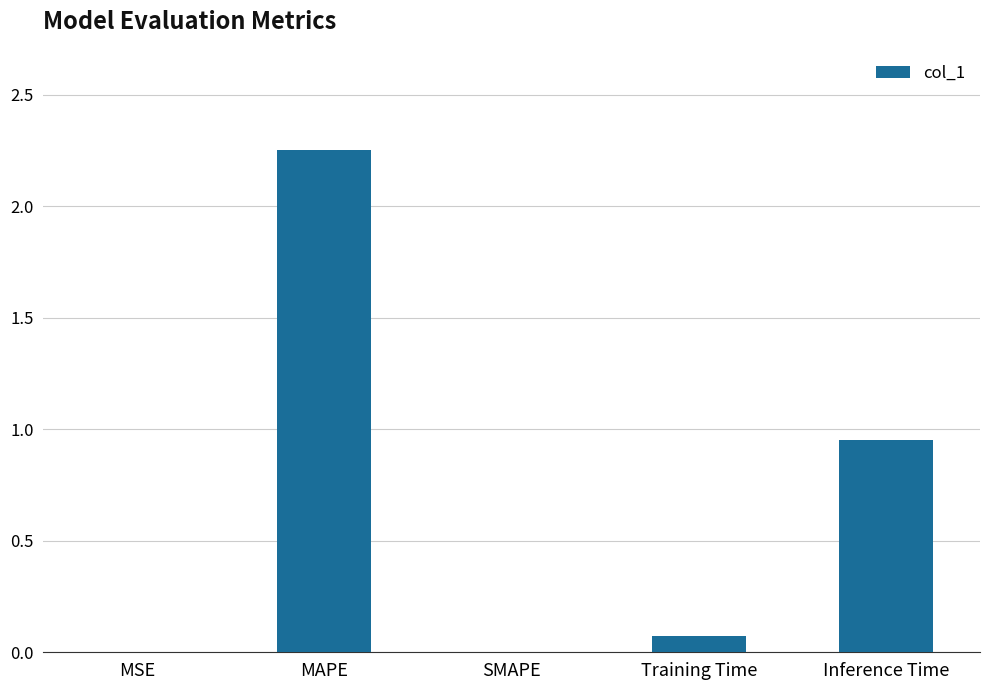

At which category does the chart reach its peak across all series?

MAPE